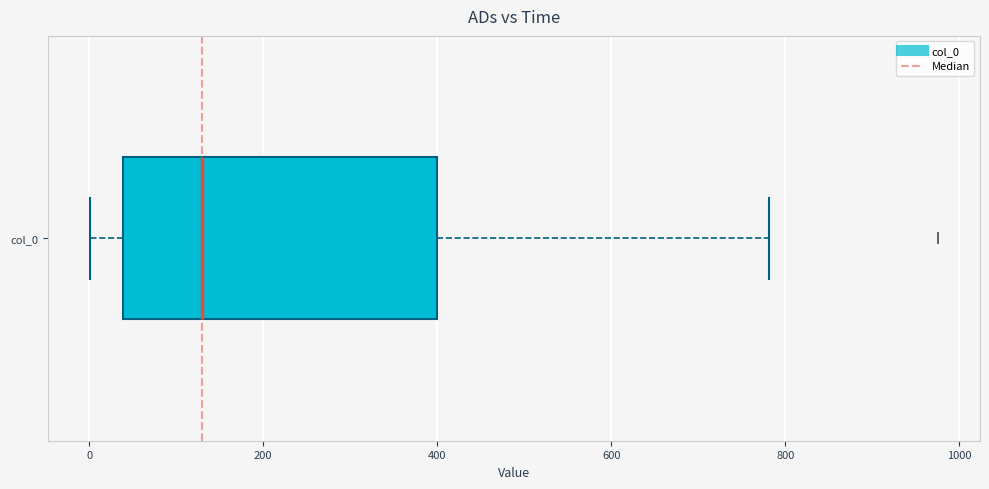

Read this box plot against the x-axis: the position of the median line, the range covered by the box, and the ends of both whiskers. The values are not printed on the chart, so give them approximately, as read against the axis.

median 140, box 40 to 400, whiskers 0 to 780